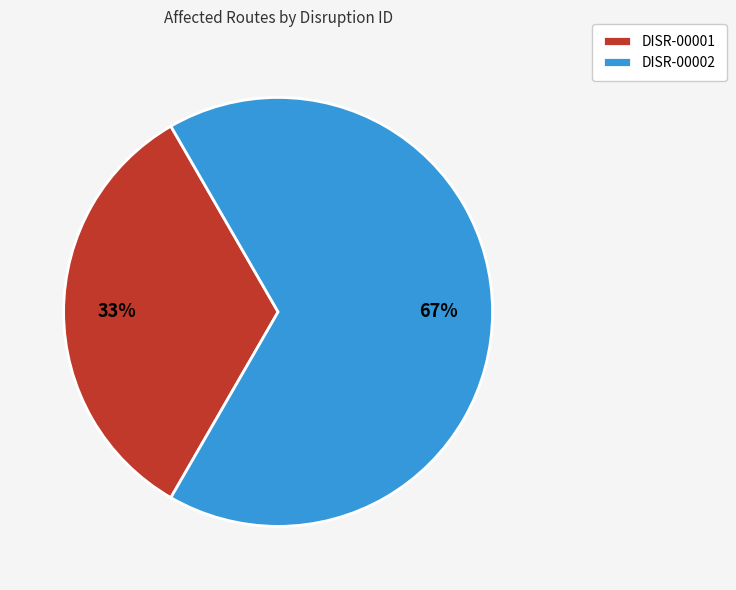

To the nearest percent, what portion does DISR-00001 represent?

33%